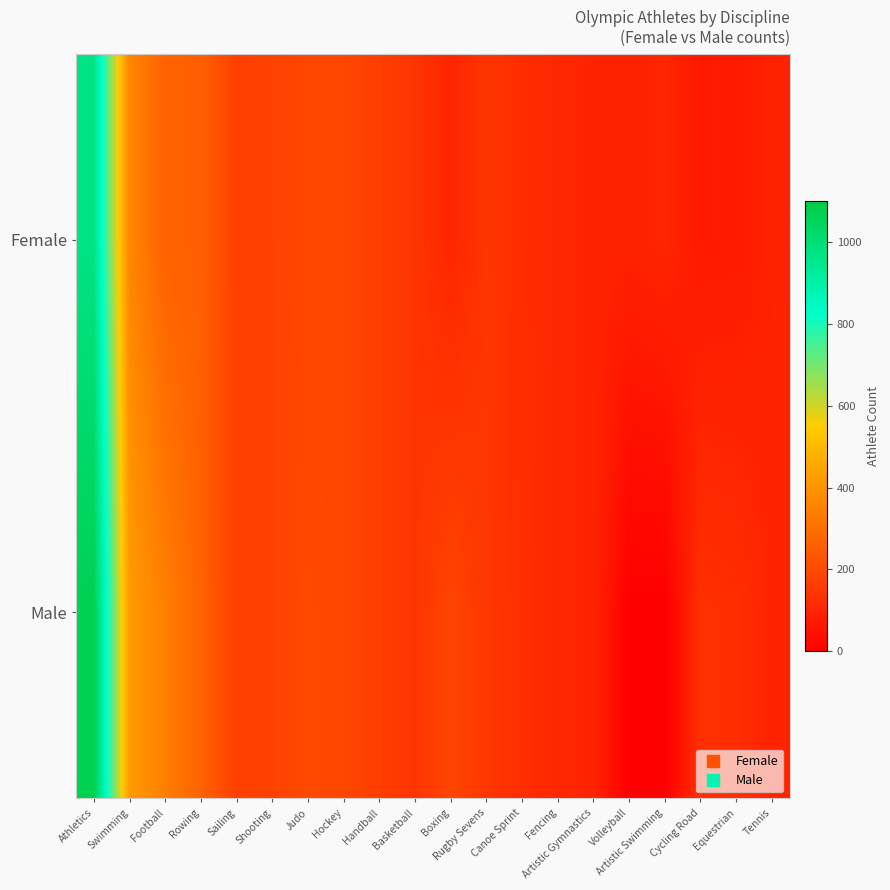

Reading right to left, what are all the values shown in this chart?

Female: Tennis=94	Equestrian=73	Cycling Road=70	Artistic Swimming=105	Volleyball=96	Artistic Gymnastics=98	Fencing=107	Canoe Sprint=123	Rugby Sevens=146	Boxing=102	Basketball=144	Handball=168	Hockey=192	Judo=192	Shooting=178	Sailing=175	Rowing=257	Football=264	Swimming=361	Athletics=969
Male: Tennis=97	Equestrian=125	Cycling Road=131	Artistic Swimming=0	Volleyball=0	Artistic Gymnastics=98	Fencing=108	Canoe Sprint=126	Rugby Sevens=151	Boxing=187	Basketball=144	Handball=168	Hockey=192	Judo=201	Shooting=178	Sailing=175	Rowing=265	Football=344	Swimming=418	Athletics=1072